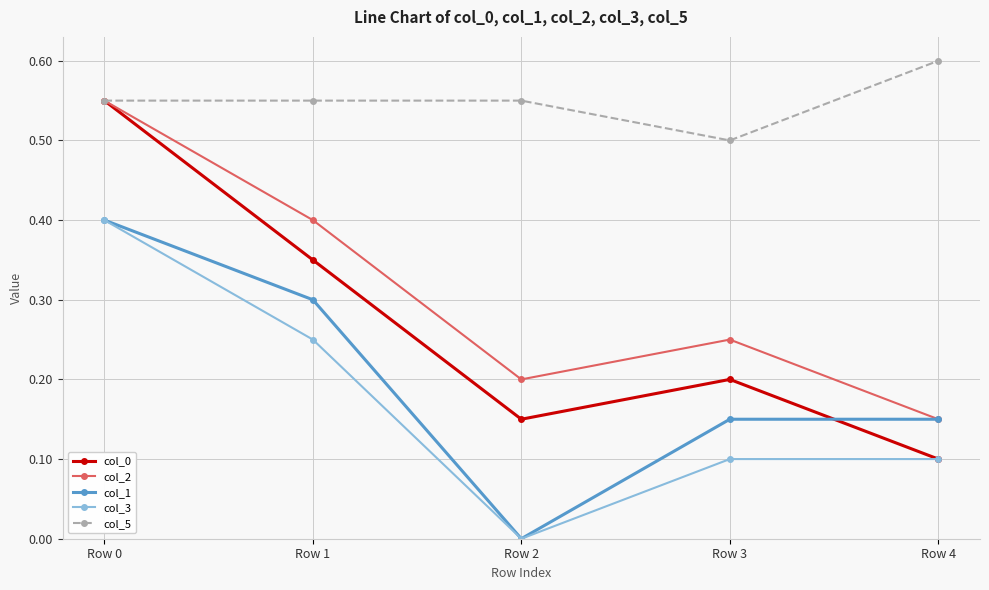

Does the chart display data point markers on the line(s)?

Yes